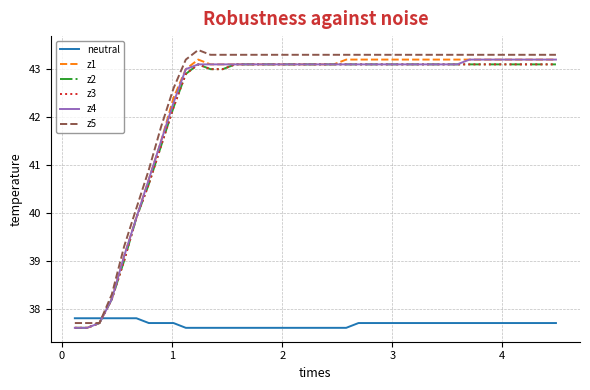

What is the sum of all z2 values?

1689.9